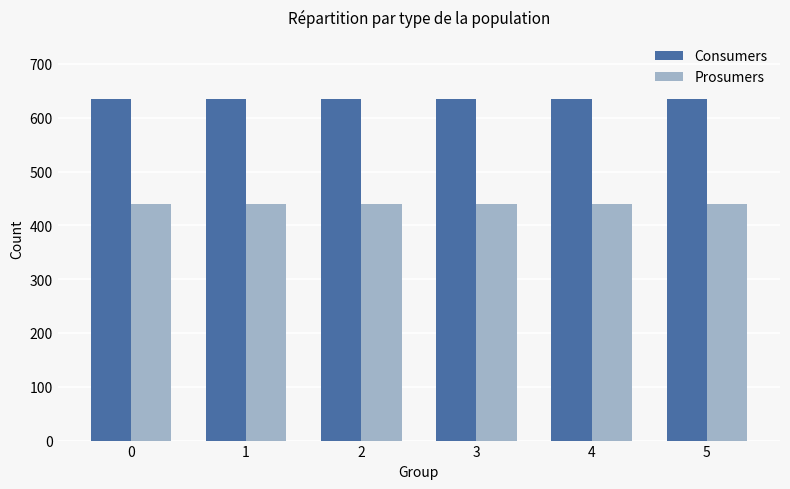

What value does the Consumers series have at 3?

635